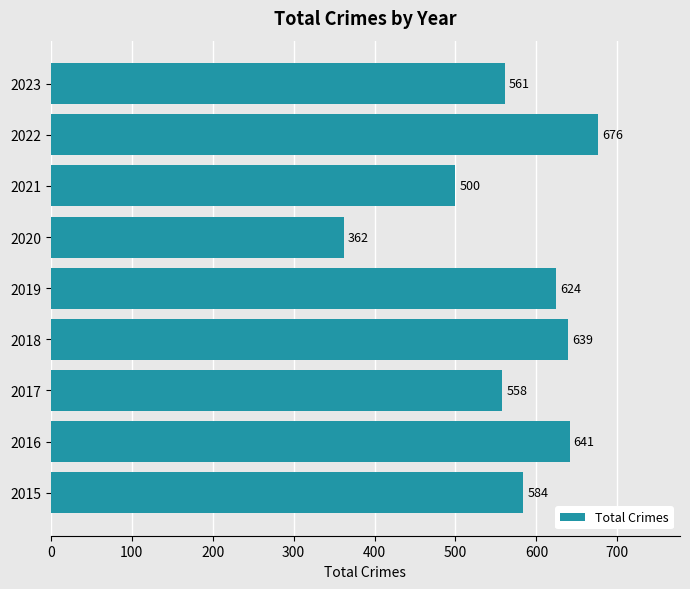

Reading bottom to top, list all the values displayed in this chart.

584	641	558	639	624	362	500	676	561